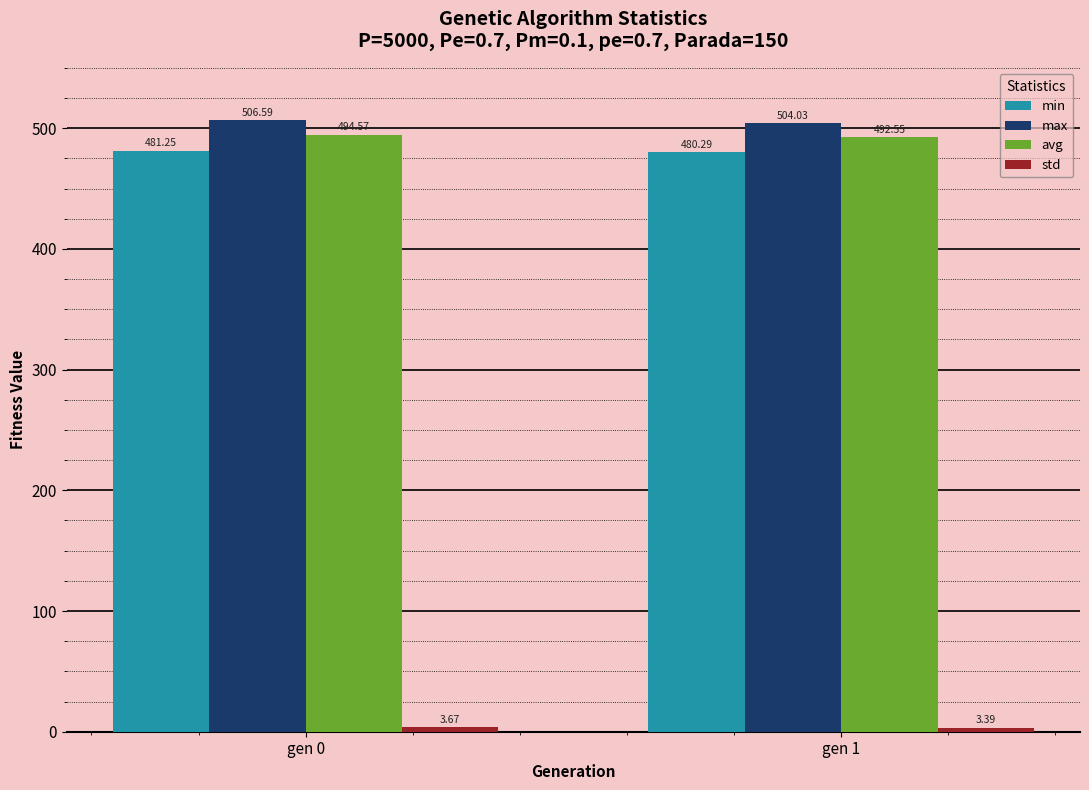

How many bars are there in each group?

4